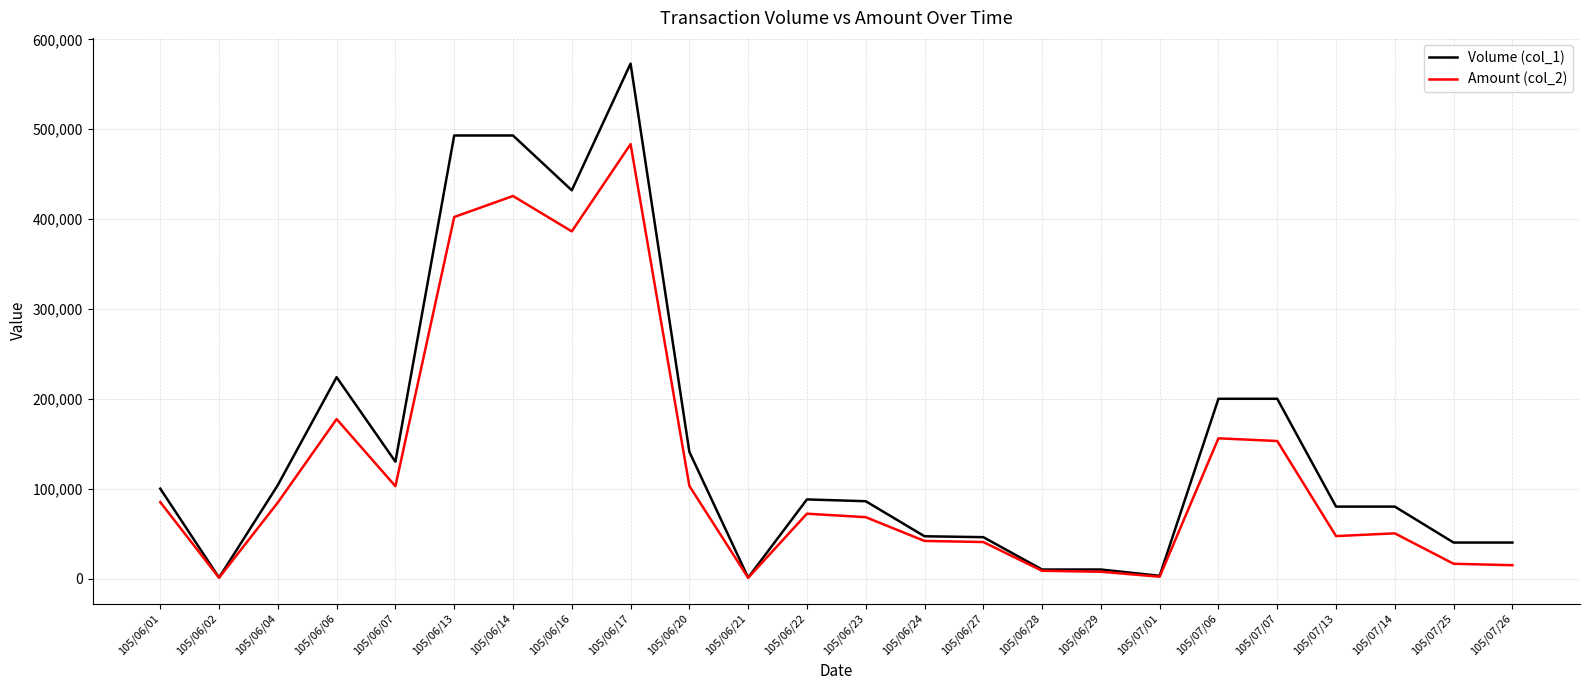

Between 105/06/24 and 105/07/07, which series saw the biggest shift?

Volume (col_1)